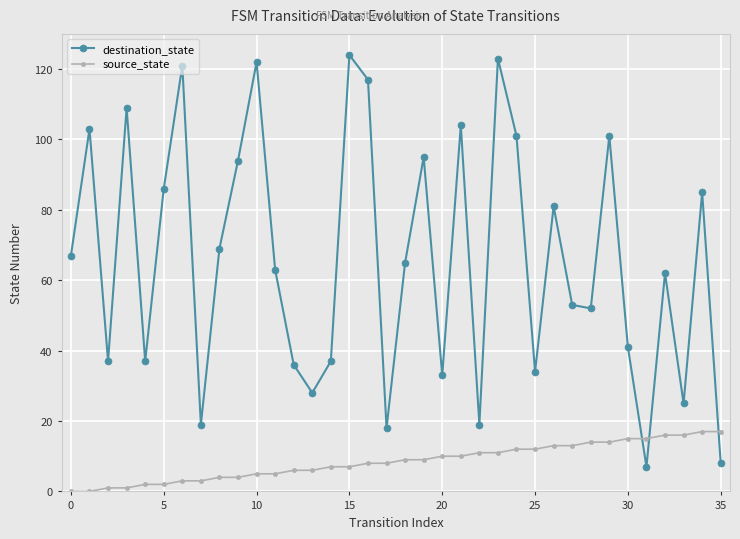

How many interior local peaks does the destination_state series have?

12